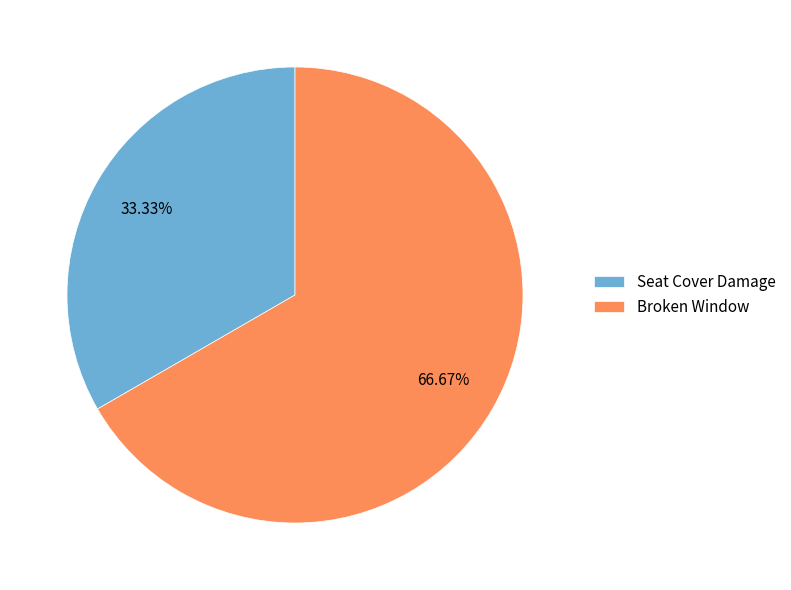

Count the number of slices in the pie.

2